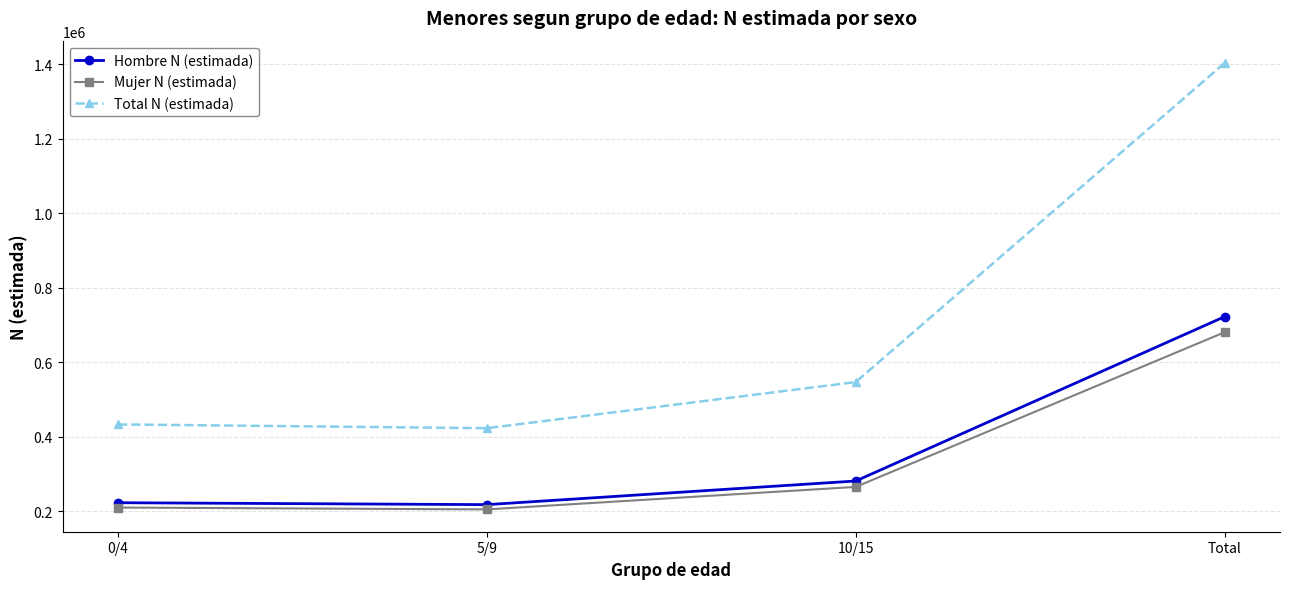

Which series has the largest range (max minus min)?

Total N (estimada)